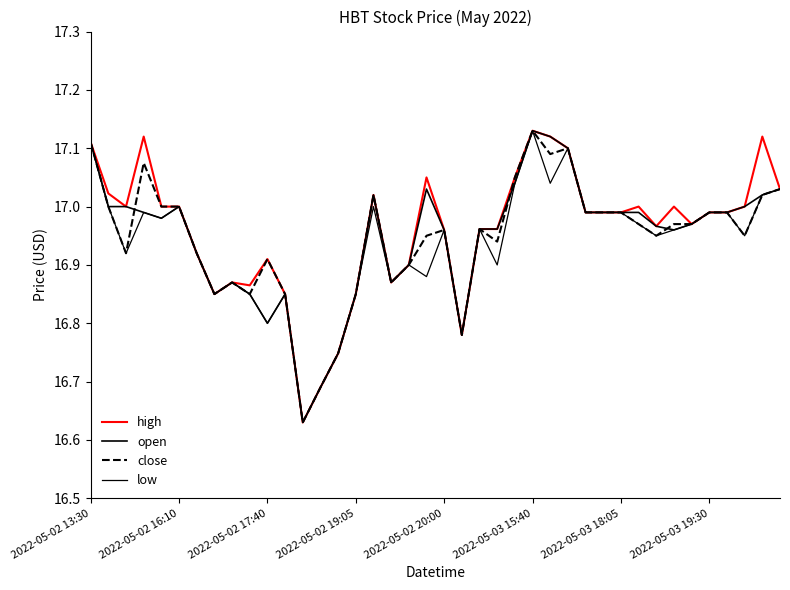

Does the chart display data point markers on the line(s)?

No